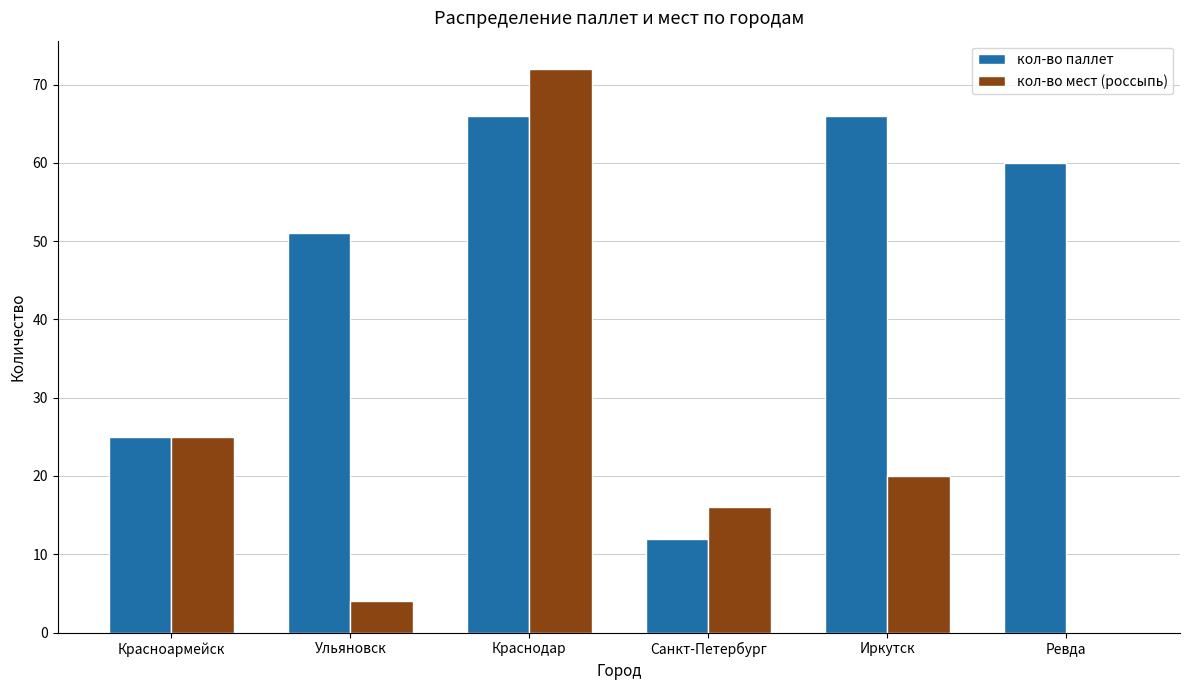

Which series has the largest range (max minus min)?

кол-во мест (россыпь)